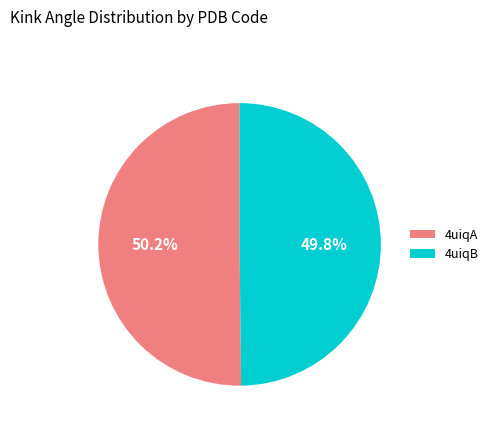

Is there any slice that represents more than half of the pie?

Yes